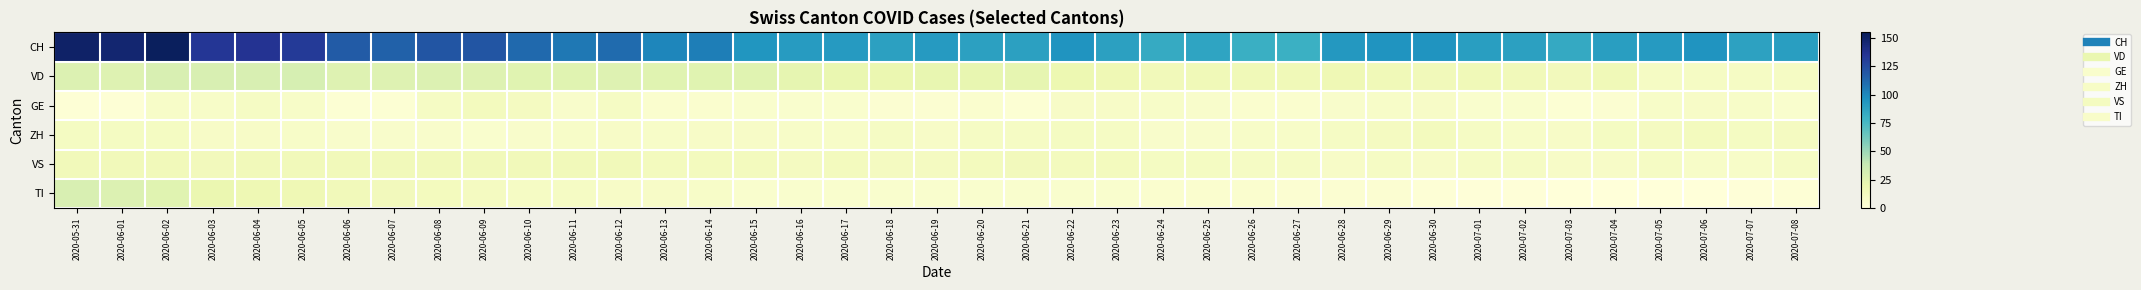

Reading left to right, transcribe all the data shown in this chart.

CH: 2020-05-31=150	2020-06-01=147	2020-06-02=153	2020-06-03=134	2020-06-04=136	2020-06-05=132	2020-06-06=117	2020-06-07=115	2020-06-08=120	2020-06-09=120	2020-06-10=112	2020-06-11=106	2020-06-12=111	2020-06-13=101	2020-06-14=104	2020-06-15=94	2020-06-16=91	2020-06-17=92	2020-06-18=89	2020-06-19=92	2020-06-20=89	2020-06-21=89	2020-06-22=95	2020-06-23=89	2020-06-24=83	2020-06-25=87	2020-06-26=81	2020-06-27=80	2020-06-28=93	2020-06-29=95	2020-06-30=95	2020-07-01=90	2020-07-02=89	2020-07-03=84	2020-07-04=90	2020-07-05=92	2020-07-06=95	2020-07-07=88	2020-07-08=90
VD: 2020-05-31=28	2020-06-01=27	2020-06-02=30	2020-06-03=30	2020-06-04=30	2020-06-05=31	2020-06-06=27	2020-06-07=27	2020-06-08=28	2020-06-09=27	2020-06-10=26	2020-06-11=26	2020-06-12=27	2020-06-13=26	2020-06-14=26	2020-06-15=26	2020-06-16=23	2020-06-17=21	2020-06-18=20	2020-06-19=22	2020-06-20=22	2020-06-21=23	2020-06-22=19	2020-06-23=17	2020-06-24=15	2020-06-25=16	2020-06-26=16	2020-06-27=16	2020-06-28=17	2020-06-29=16	2020-06-30=15	2020-07-01=16	2020-07-02=15	2020-07-03=14	2020-07-04=16	2020-07-05=10	2020-07-06=10	2020-07-07=10	2020-07-08=10
GE: 2020-05-31=2	2020-06-01=2	2020-06-02=8	2020-06-03=8	2020-06-04=10	2020-06-05=8	2020-06-06=3	2020-06-07=3	2020-06-08=10	2020-06-09=13	2020-06-10=12	2020-06-11=7	2020-06-12=10	2020-06-13=5	2020-06-14=5	2020-06-15=6	2020-06-16=6	2020-06-17=6	2020-06-18=4	2020-06-19=4	2020-06-20=5	2020-06-21=3	2020-06-22=9	2020-06-23=9	2020-06-24=8	2020-06-25=7	2020-06-26=5	2020-06-27=5	2020-06-28=7	2020-06-29=8	2020-06-30=9	2020-07-01=6	2020-07-02=6	2020-07-03=3	2020-07-04=4	2020-07-05=8	2020-07-06=9	2020-07-07=8	2020-07-08=6
ZH: 2020-05-31=11	2020-06-01=11	2020-06-02=11	2020-06-03=9	2020-06-04=9	2020-06-05=8	2020-06-06=7	2020-06-07=7	2020-06-08=7	2020-06-09=6	2020-06-10=7	2020-06-11=8	2020-06-12=9	2020-06-13=8	2020-06-14=9	2020-06-15=9	2020-06-16=8	2020-06-17=8	2020-06-18=10	2020-06-19=9	2020-06-20=10	2020-06-21=10	2020-06-22=11	2020-06-23=10	2020-06-24=7	2020-06-25=7	2020-06-26=8	2020-06-27=8	2020-06-28=10	2020-06-29=12	2020-06-30=13	2020-07-01=10	2020-07-02=8	2020-07-03=9	2020-07-04=11	2020-07-05=12	2020-07-06=13	2020-07-07=11	2020-07-08=12
VS: 2020-05-31=15	2020-06-01=15	2020-06-02=15	2020-06-03=14	2020-06-04=15	2020-06-05=15	2020-06-06=15	2020-06-07=15	2020-06-08=15	2020-06-09=15	2020-06-10=15	2020-06-11=15	2020-06-12=15	2020-06-13=13	2020-06-14=13	2020-06-15=13	2020-06-16=12	2020-06-17=13	2020-06-18=12	2020-06-19=12	2020-06-20=13	2020-06-21=14	2020-06-22=13	2020-06-23=13	2020-06-24=11	2020-06-25=11	2020-06-26=10	2020-06-27=10	2020-06-28=9	2020-06-29=10	2020-06-30=9	2020-07-01=10	2020-07-02=10	2020-07-03=9	2020-07-04=9	2020-07-05=10	2020-07-06=8	2020-07-07=8	2020-07-08=10
TI: 2020-05-31=30	2020-06-01=28	2020-06-02=26	2020-06-03=20	2020-06-04=18	2020-06-05=17	2020-06-06=15	2020-06-07=14	2020-06-08=13	2020-06-09=12	2020-06-10=10	2020-06-11=10	2020-06-12=9	2020-06-13=9	2020-06-14=8	2020-06-15=6	2020-06-16=6	2020-06-17=6	2020-06-18=6	2020-06-19=6	2020-06-20=6	2020-06-21=6	2020-06-22=6	2020-06-23=6	2020-06-24=5	2020-06-25=5	2020-06-26=5	2020-06-27=4	2020-06-28=4	2020-06-29=4	2020-06-30=2	2020-07-01=1	2020-07-02=1	2020-07-03=0	2020-07-04=0	2020-07-05=0	2020-07-06=0	2020-07-07=1	2020-07-08=2